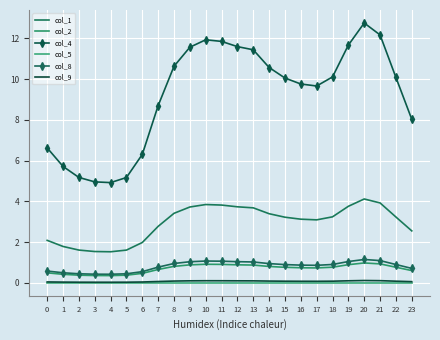

What is the spread (max minus min) of values at 8?

10.6